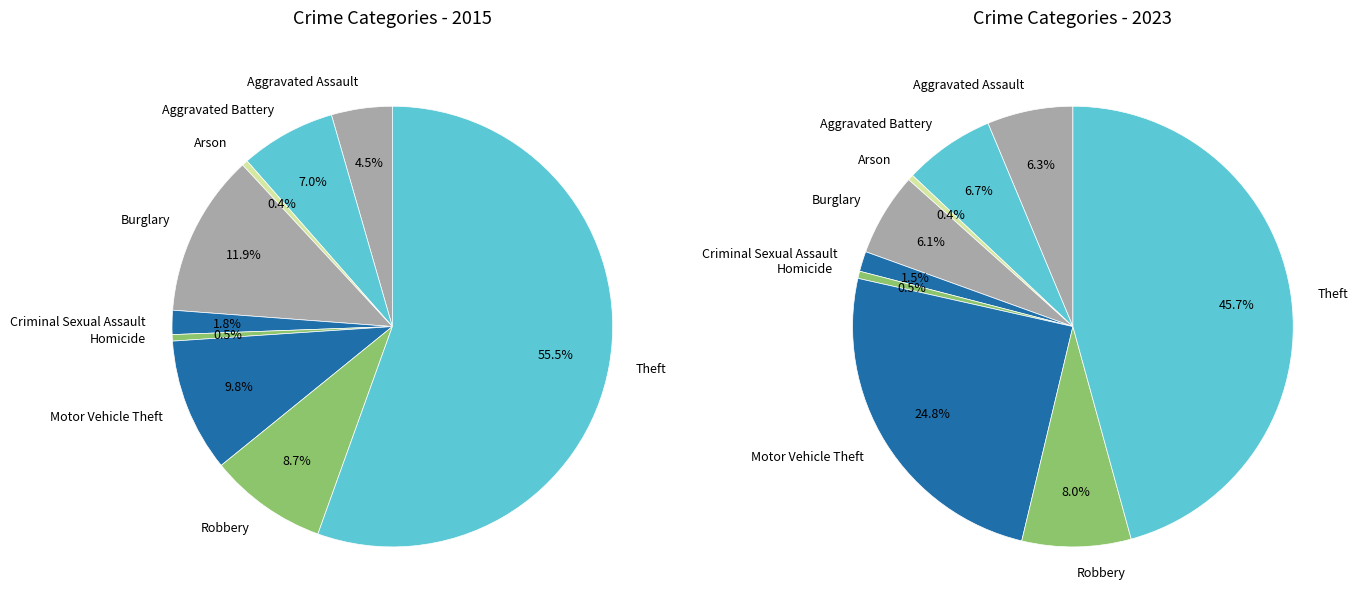

How many slices are in this pie chart?

9